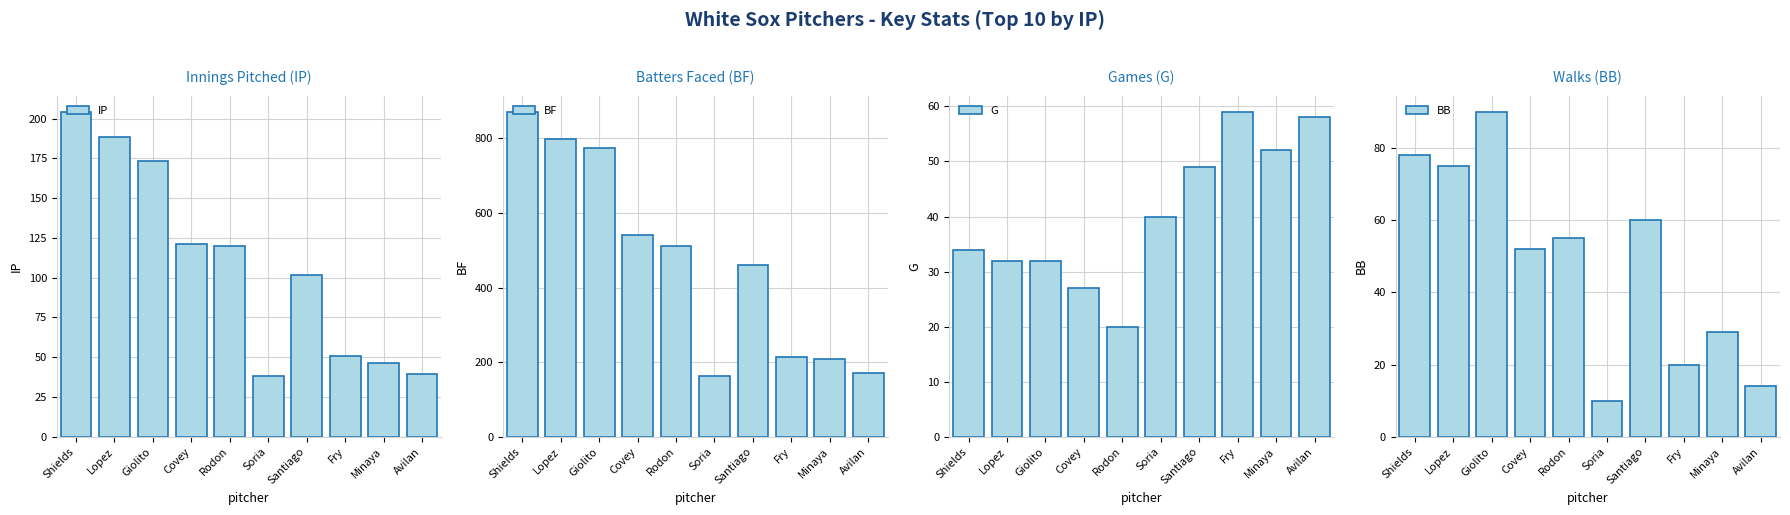

What is the sum of all BF values?

4717